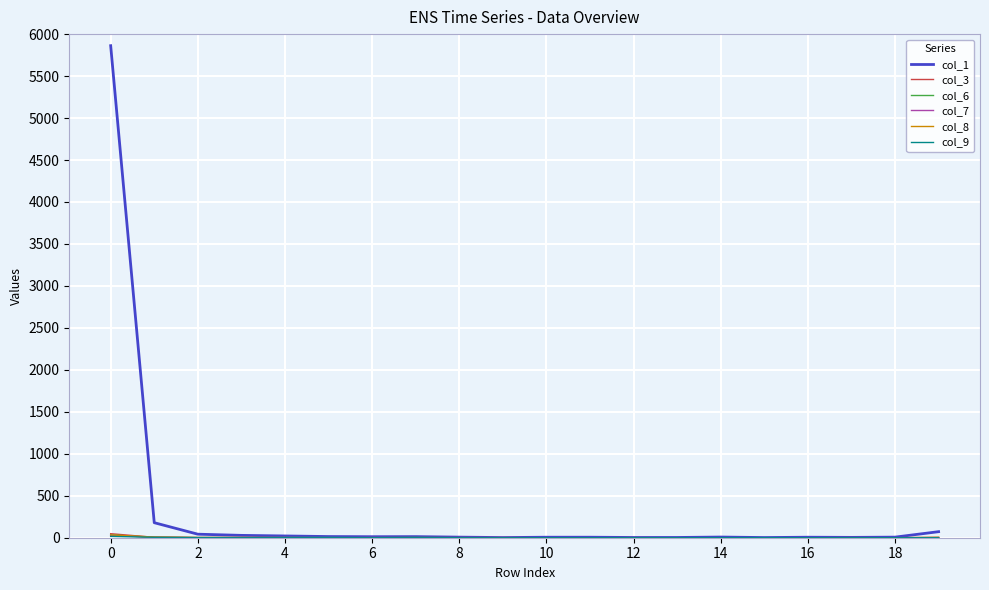

Which series has the widest spread of values?

col_1